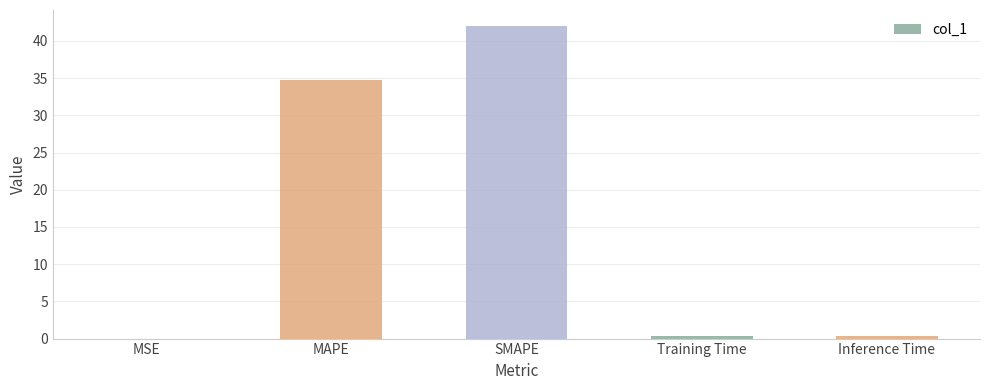

Where is the data nearest to the value 21?

MAPE